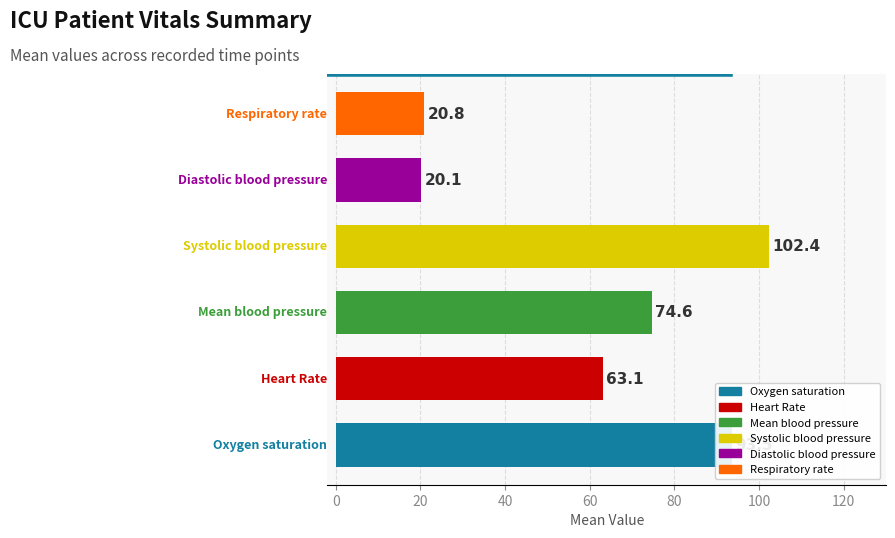

What is the highest value of the Oxygen saturation series?

97